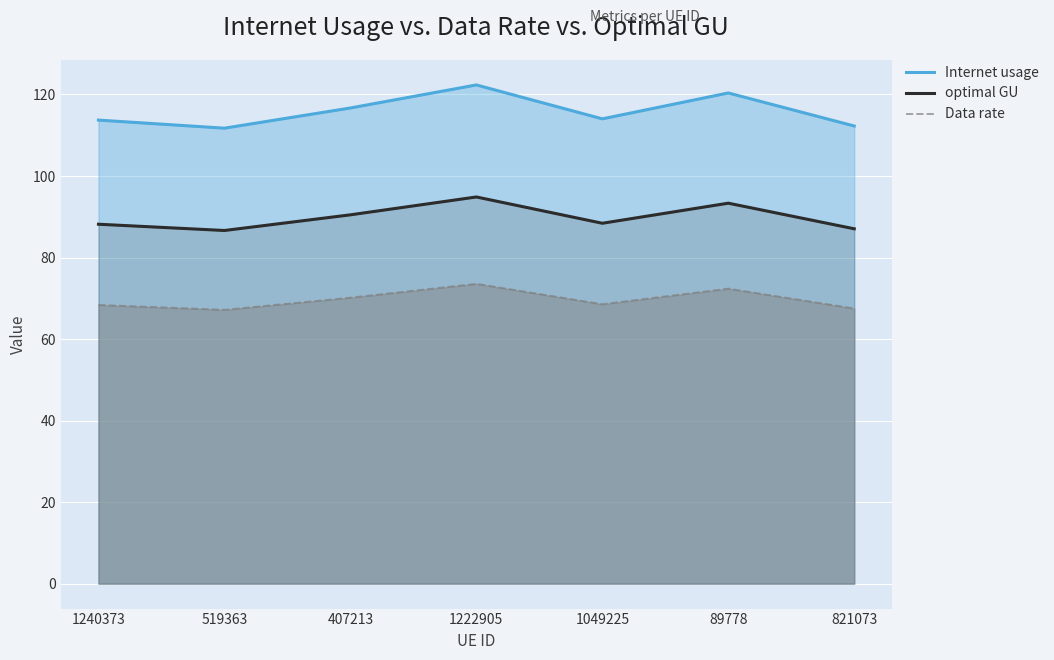

What are all the series names shown in the legend?

Internet usage, optimal GU, Data rate